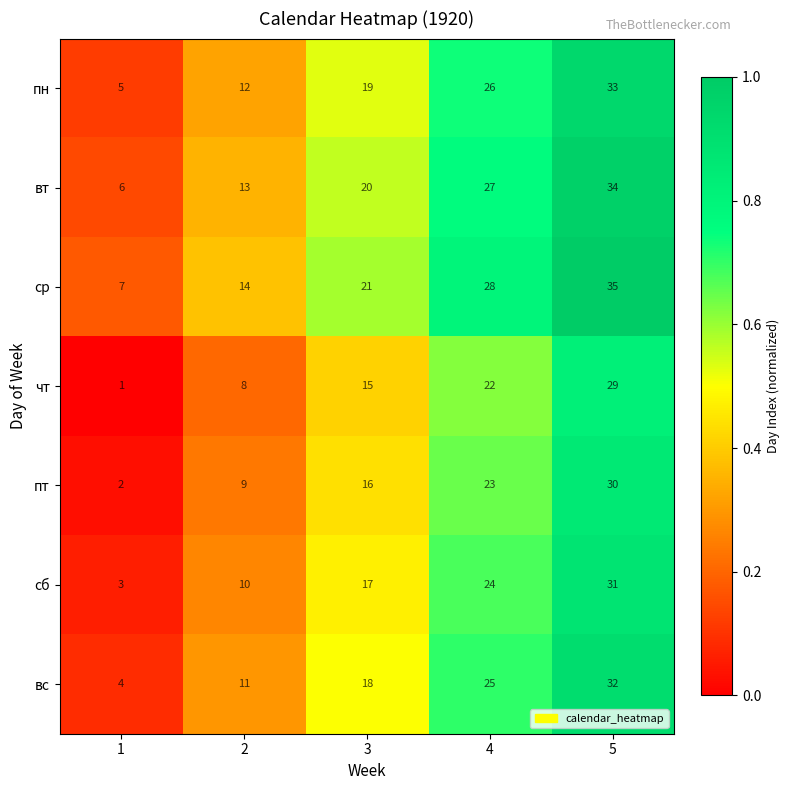

The value of вс at 4 is 25. True or false?

True